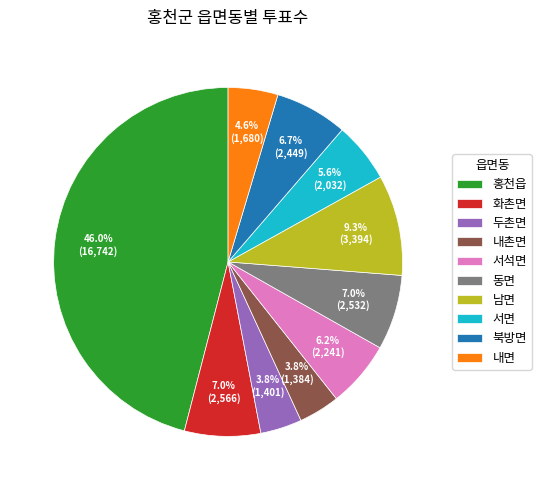

What percentage is NOT represented by 화촌면?

93.0%